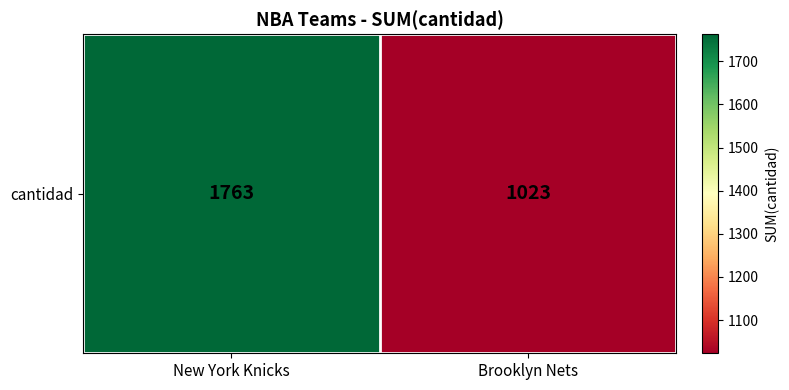

Rank the categories by value from lowest to highest.

Brooklyn Nets, New York Knicks